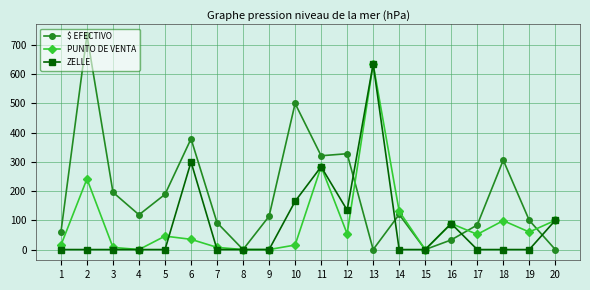

Count the number of categories in the chart.

20